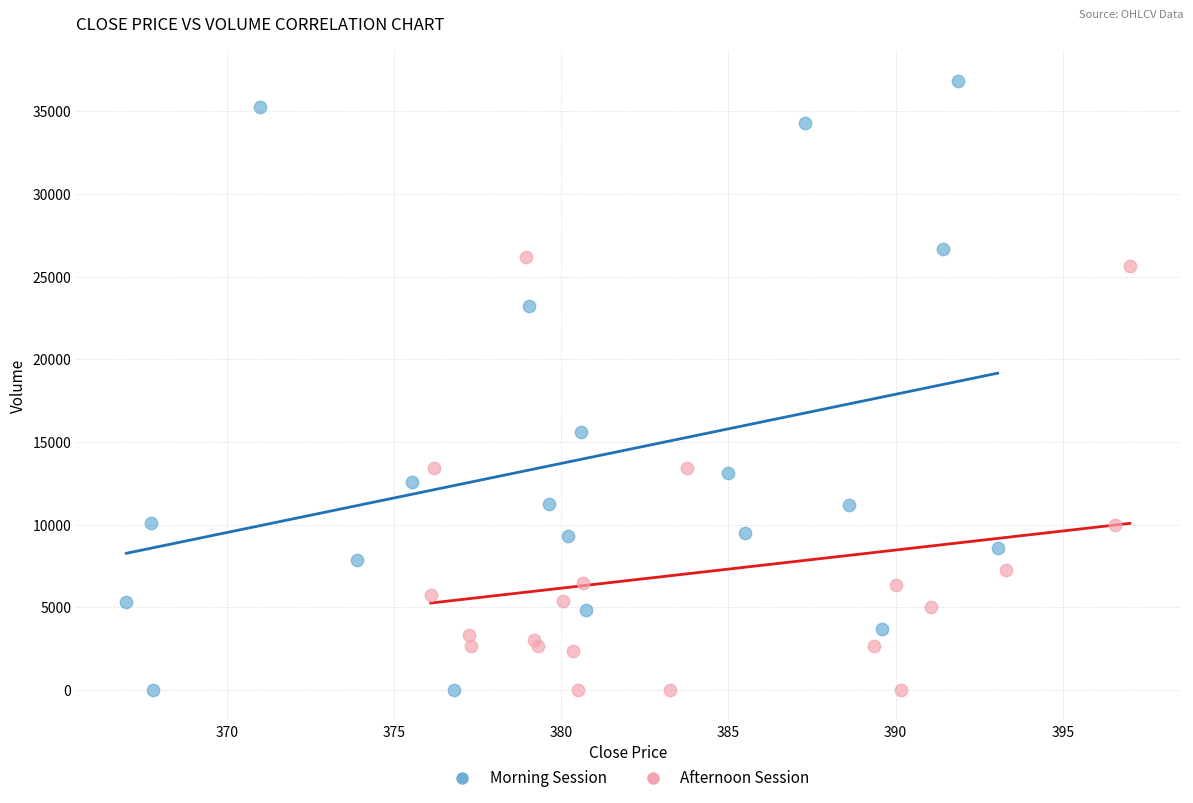

Which series has the widest spread of Y values?

Morning Session